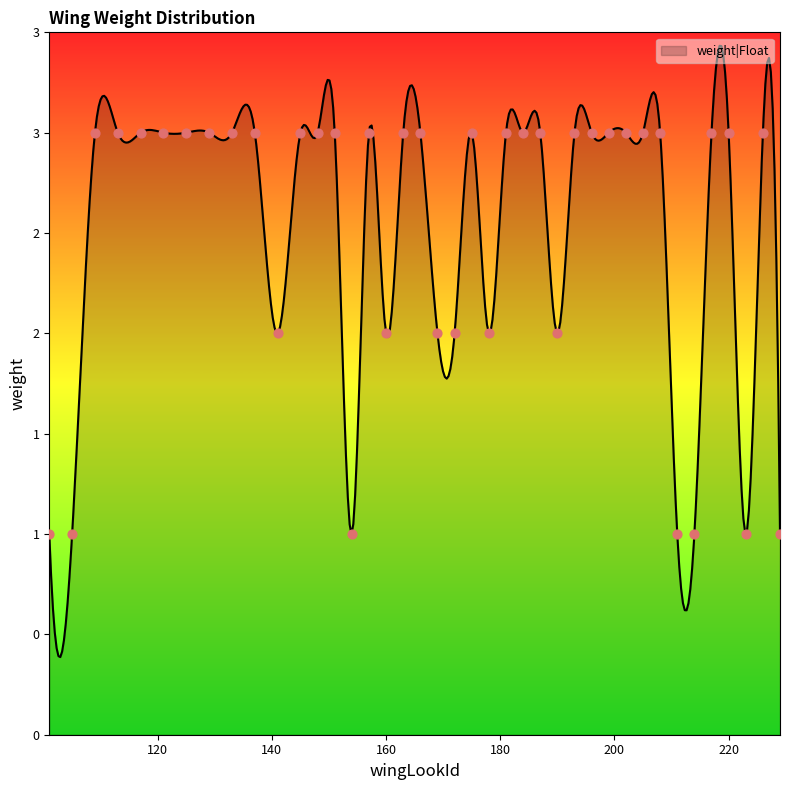

Approximately how many times larger is the value at 137 compared to 169?

1.5